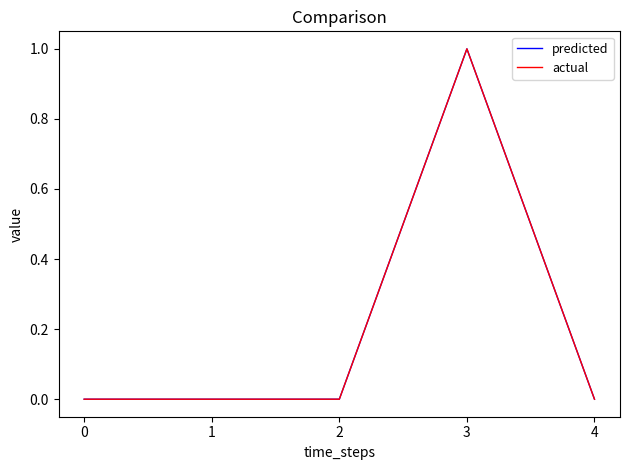

Does the chart display data point markers on the line(s)?

No